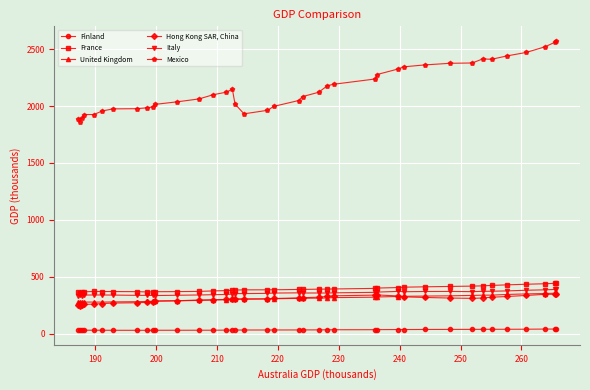

What are all the series names shown in the legend?

Finland, France, United Kingdom, Hong Kong SAR, China, Italy, Mexico